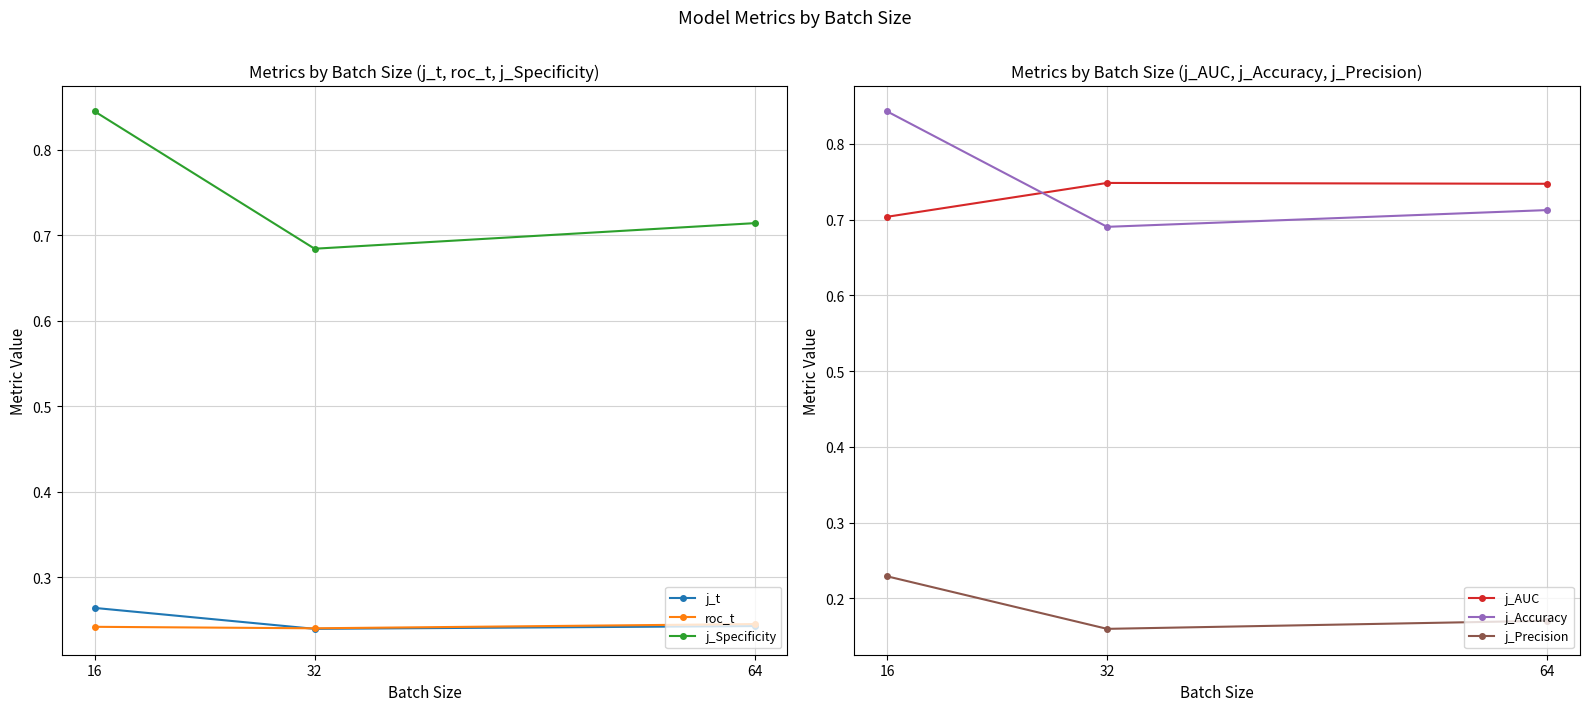

Reading right to left, what are all the values shown in this chart?

j_t: 0.2	0.2	0.3
roc_t: 0.2	0.2	0.2
j_Specificity: 0.7	0.7	0.8
j_AUC: 0.7	0.7	0.7
j_Accuracy: 0.7	0.7	0.8
j_Precision: 0.2	0.2	0.2